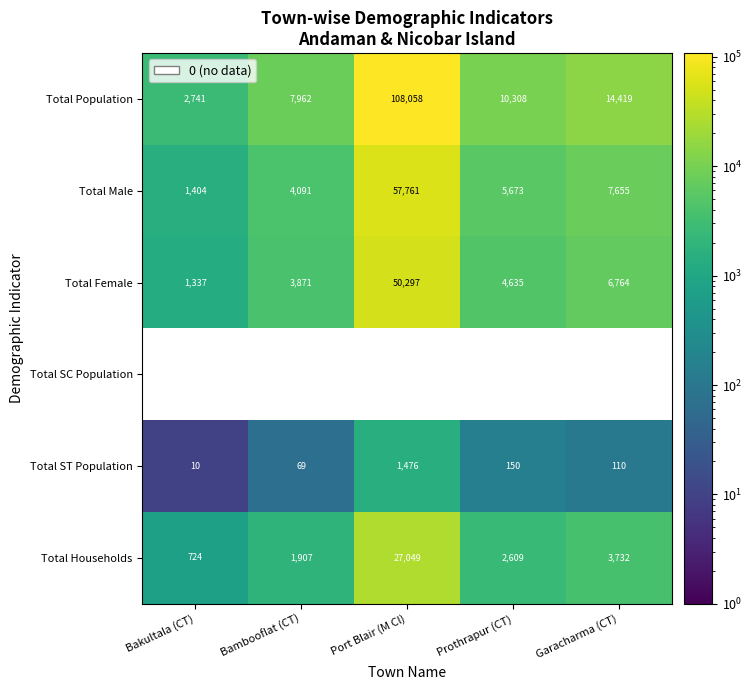

What is the total value across all series at Prothrapur (CT)?

23375